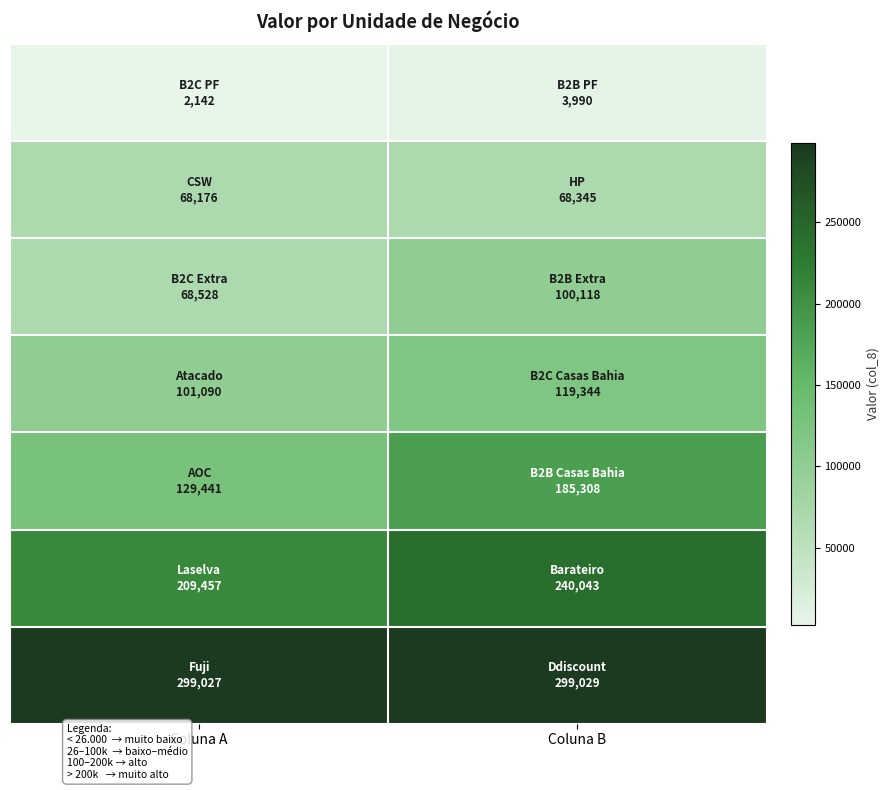

What is the maximum value shown in the chart?

299029